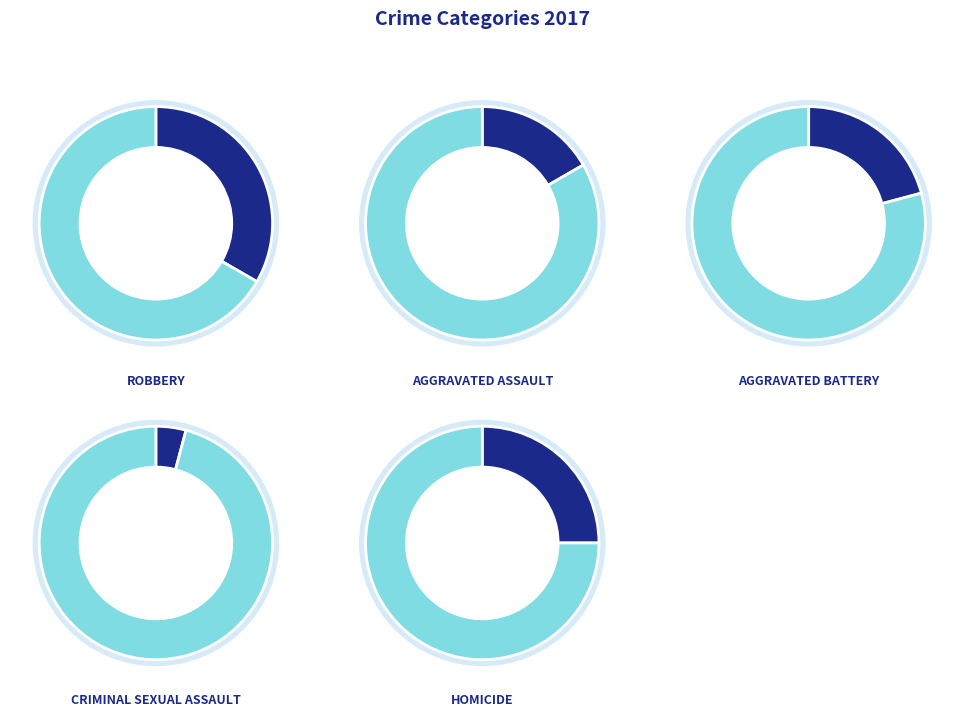

Rank the categories by value from lowest to highest.

Criminal Sexual Assault, Aggravated Assault, Aggravated Battery, Homicide, Robbery